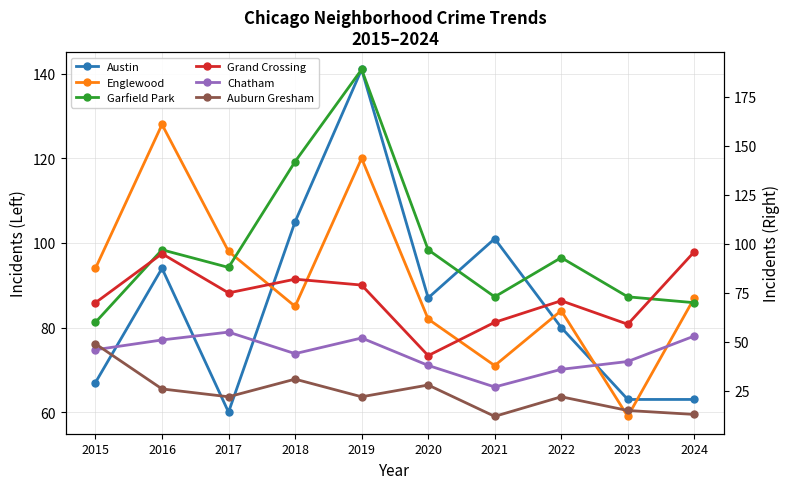

Reading right to left, what are all the values shown in this chart?

Austin: 63	63	80	101	87	141	105	60	94	67
Englewood: 87	59	84	71	82	120	85	98	128	94
Garfield Park: 70	73	93	73	97	189	142	88	97	60
Grand Crossing: 96	59	71	60	43	79	82	75	95	70
Chatham: 53	40	36	27	38	52	44	55	51	46
Auburn Gresham: 13	15	22	12	28	22	31	22	26	49